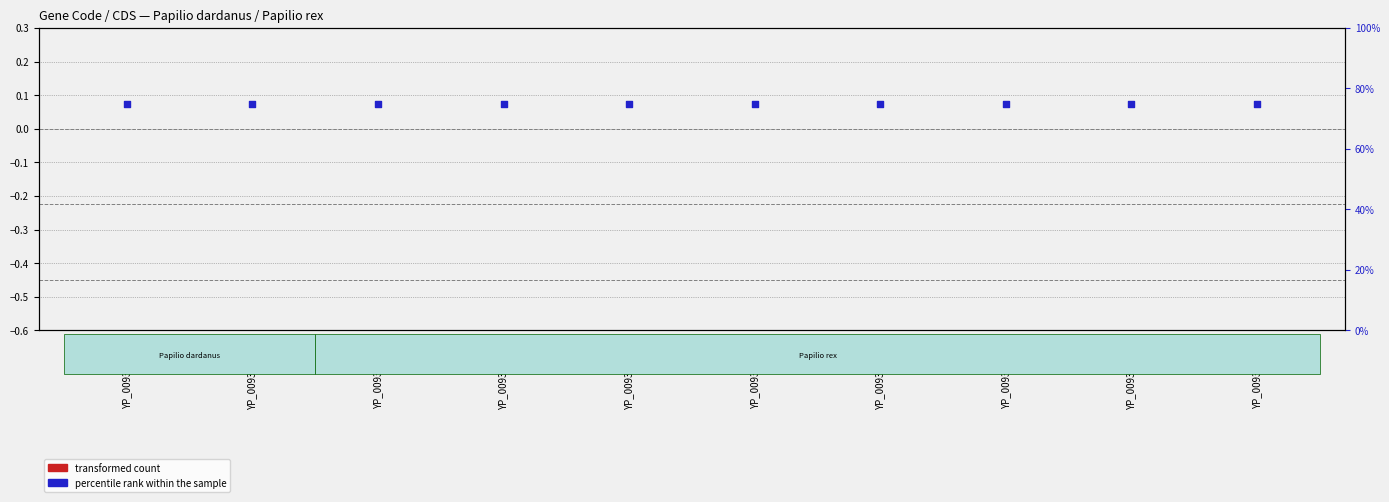

Is the value of percentile rank within the sample at YP_009355900.1 greater than the value of transformed count at YP_009355908.1?

Yes